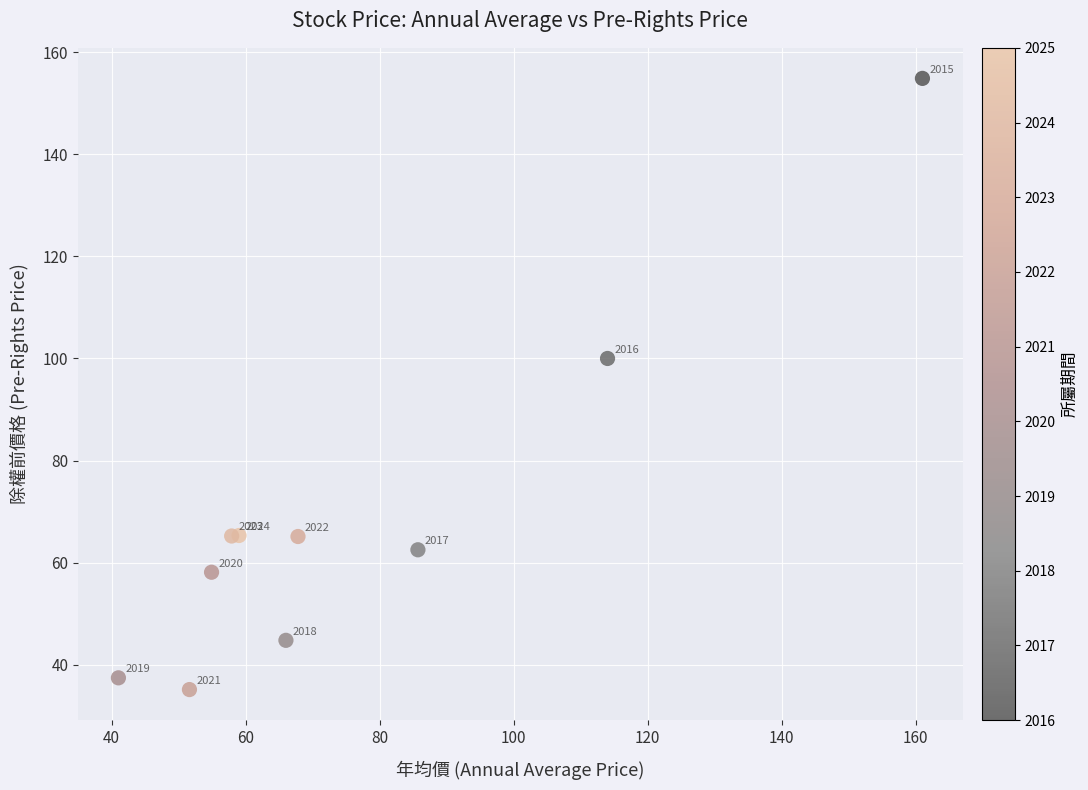

What Y value in the scatter plot is closest to 95?

100.0